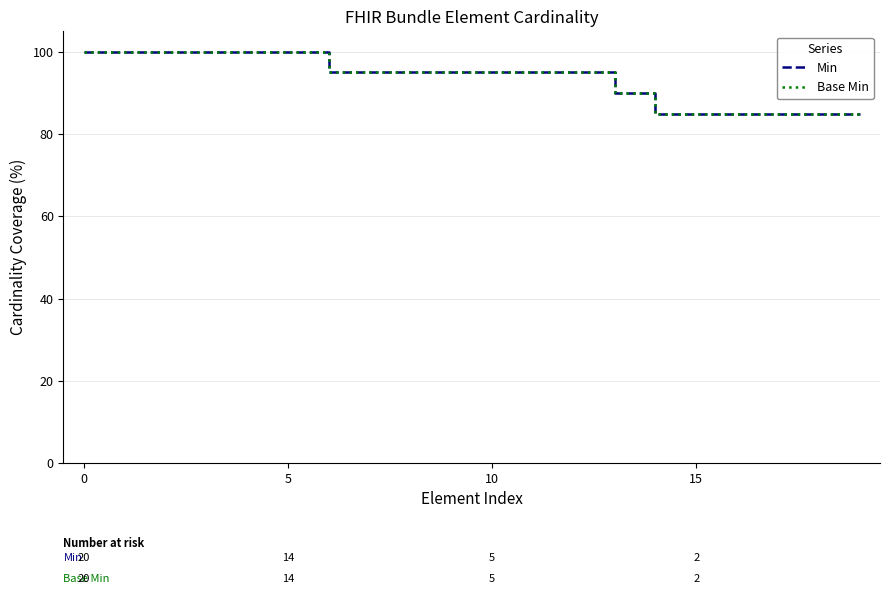

Does the chart have visible grid lines?

Yes